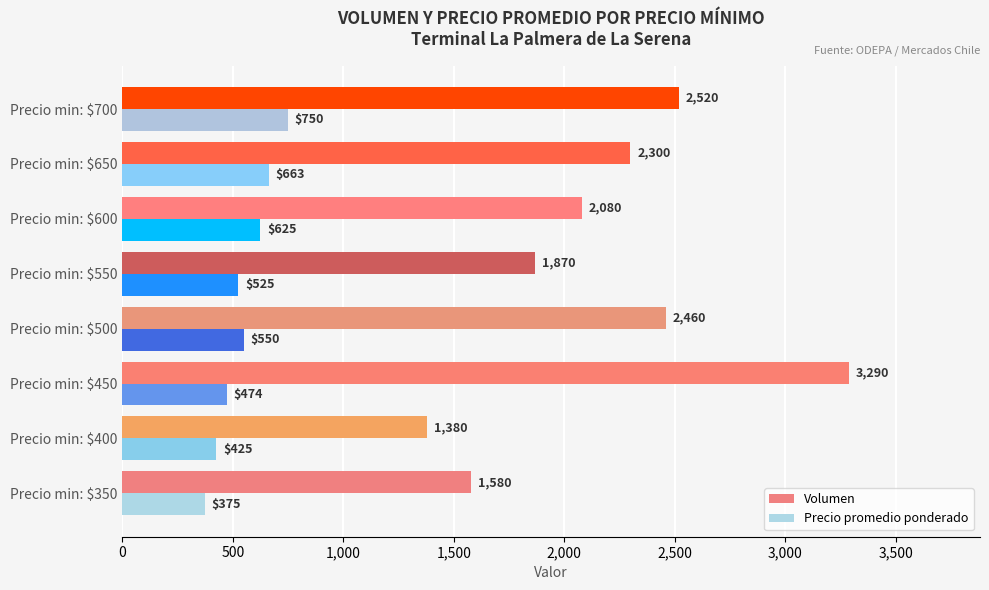

Count the Precio promedio ponderado values in the range 474 to 663.

5